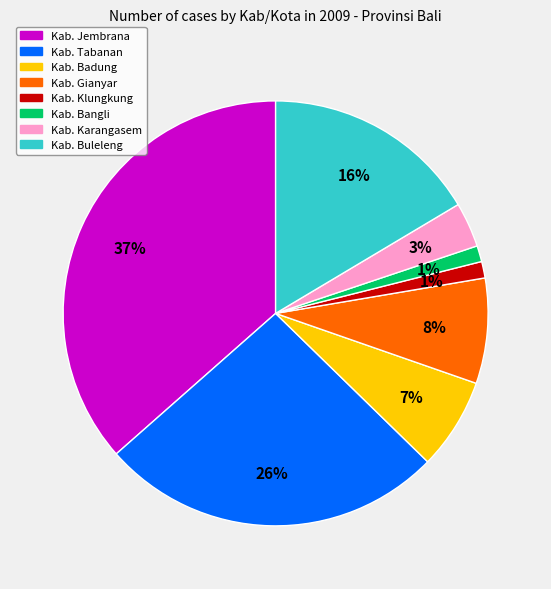

To the nearest percent, what is the average slice percentage?

12%